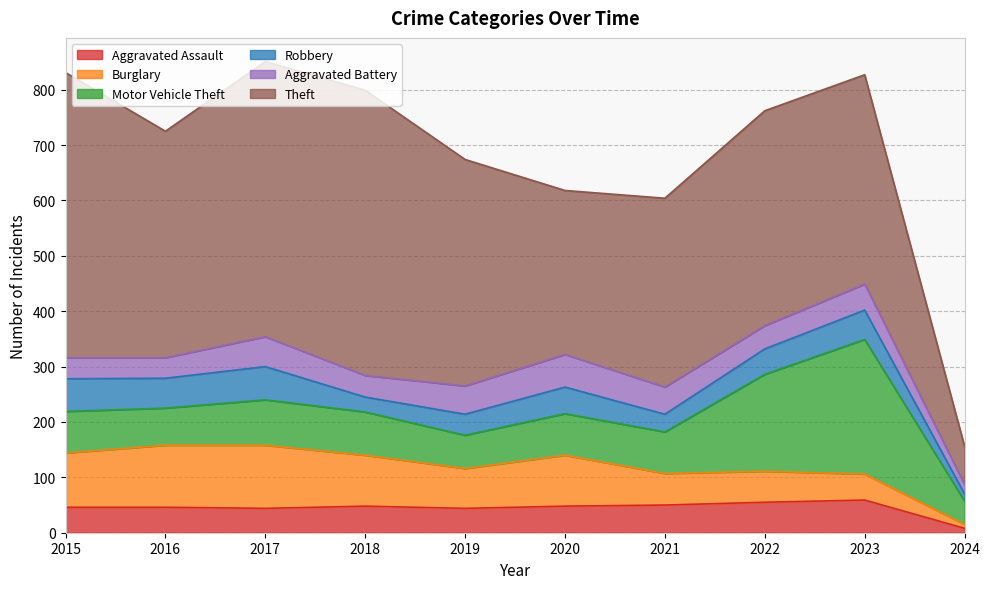

At which label does Robbery first exceed 48?

2015